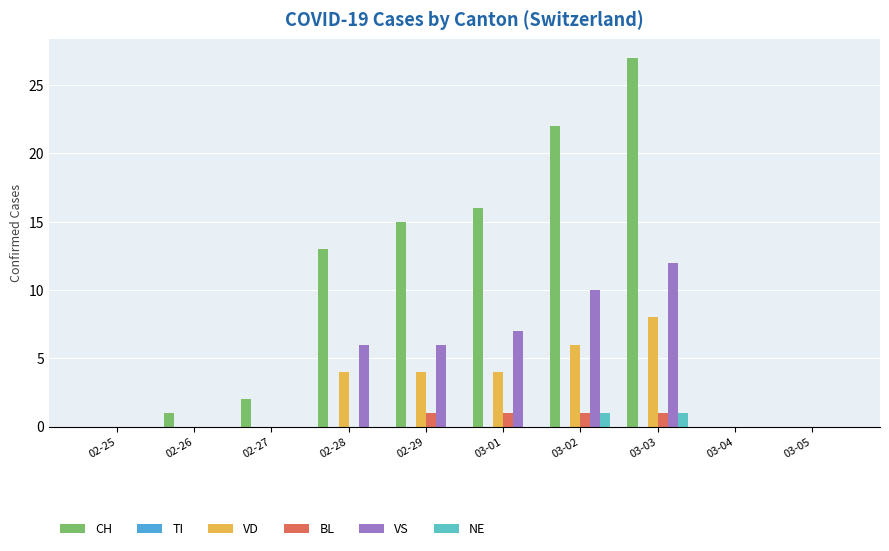

Rank the series by their maximum value, from highest to lowest.

CH, VS, VD, BL, NE, TI